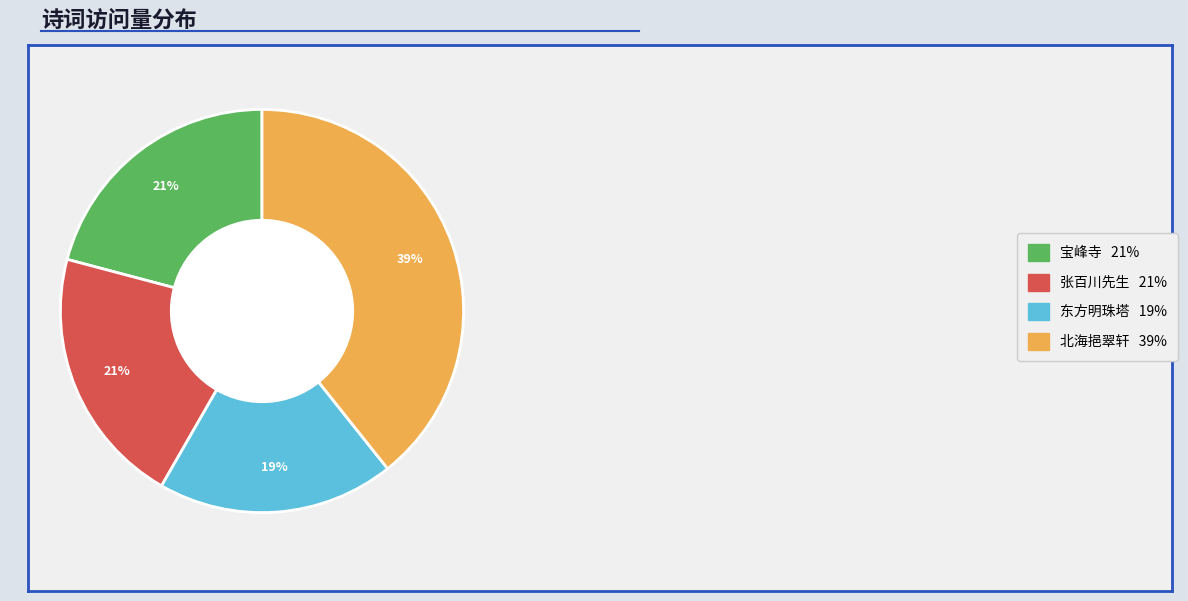

To the nearest percent, what is the difference between the largest and smallest slice percentages?

20%